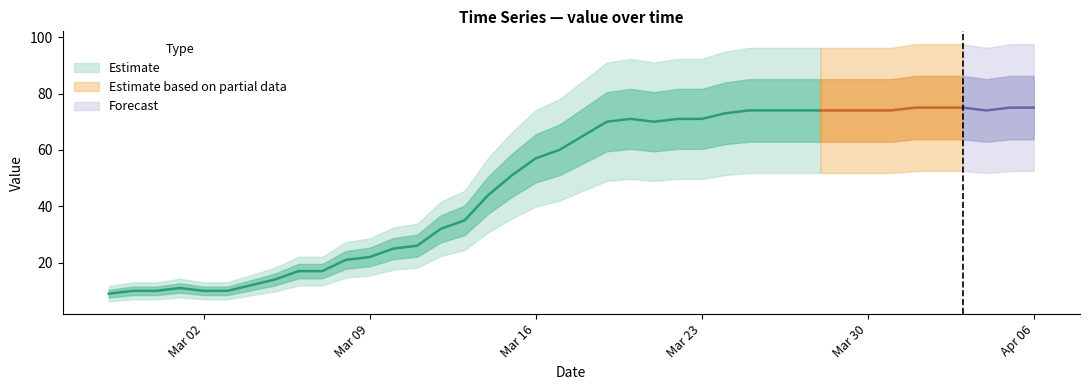

Which has a higher value, 6 or 17?

17